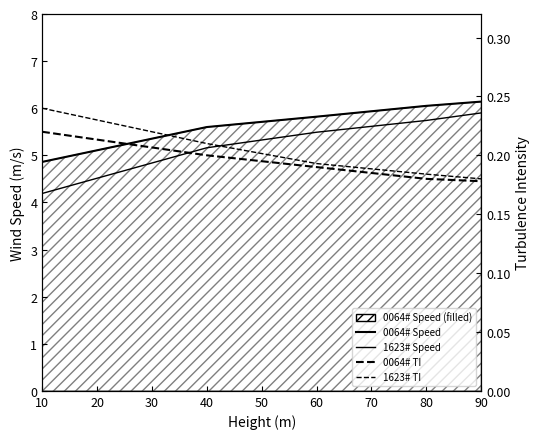

Between 10 and 40, which is larger?

40